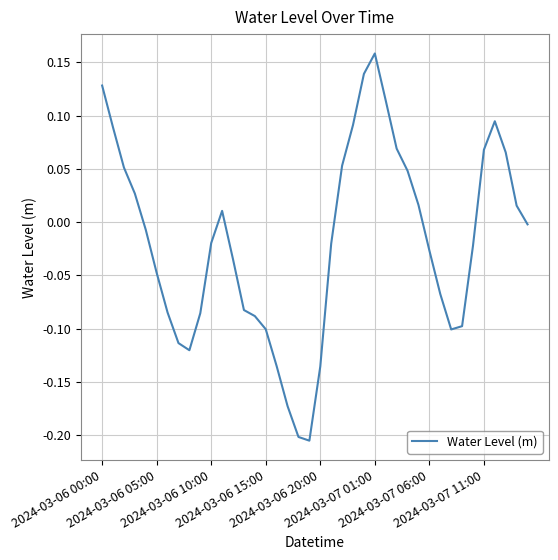

Is this an area chart (filled region under the line)?

No